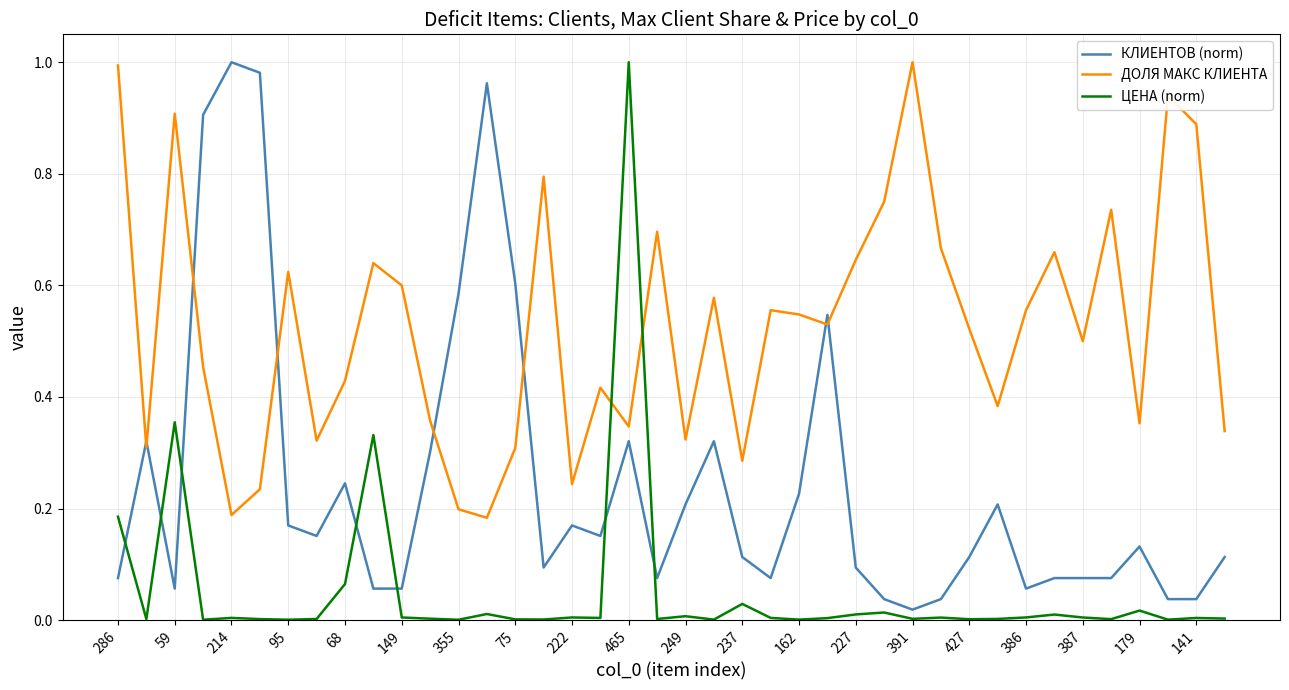

Is this an area chart (filled region under the line)?

No